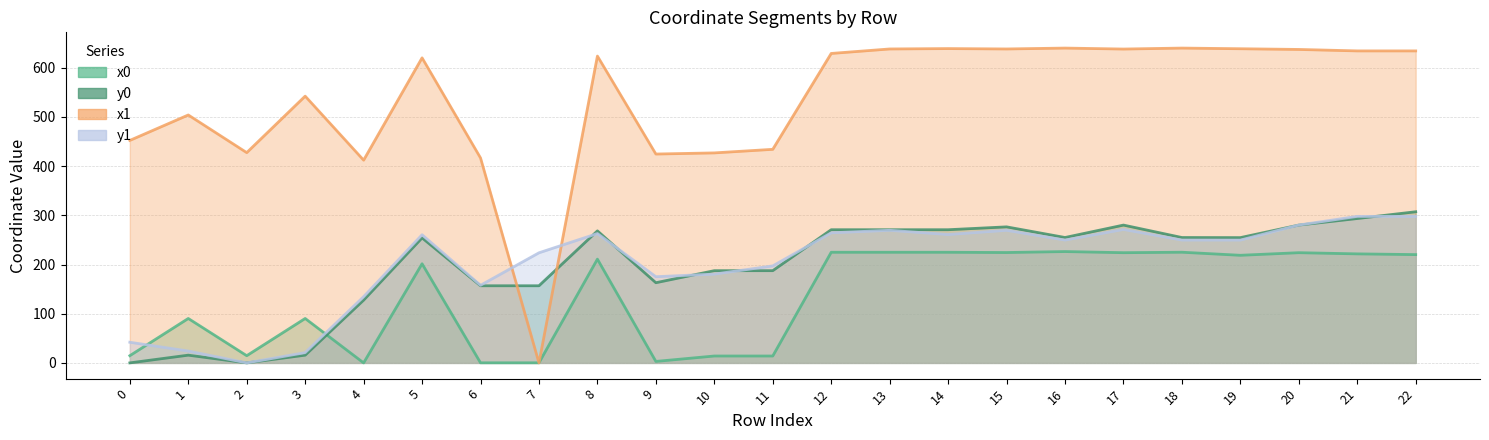

Which has a higher value, 1 or 5?

5